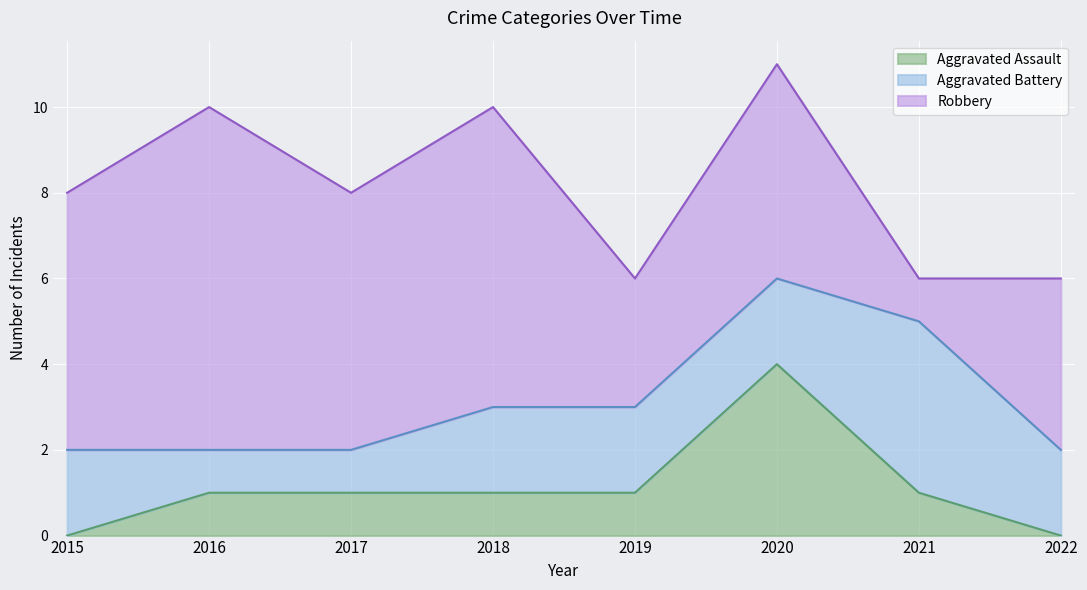

Reading right to left, extract all data points from this chart.

Aggravated Assault: 0	1	4	1	1	1	1	0
Aggravated Battery: 2	4	2	2	2	1	1	2
Robbery: 4	1	5	3	7	6	8	6